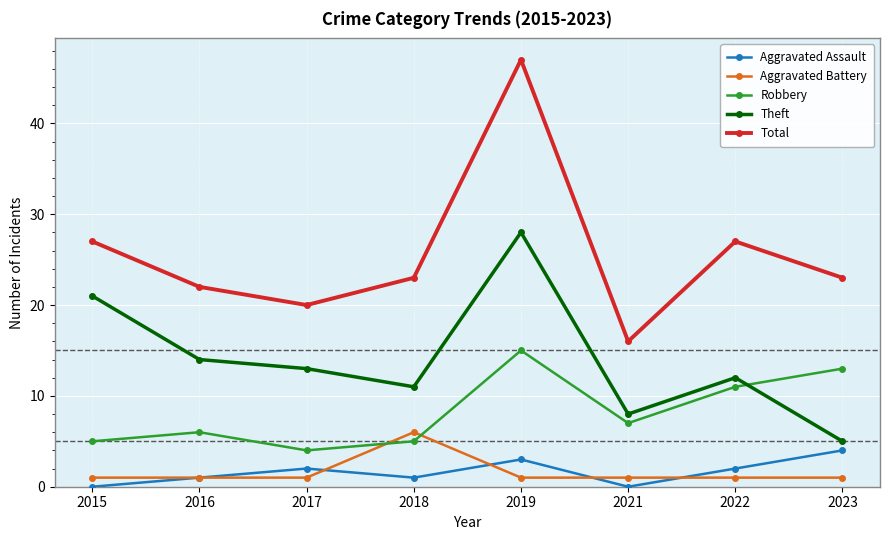

How many lines are shown in the chart?

5